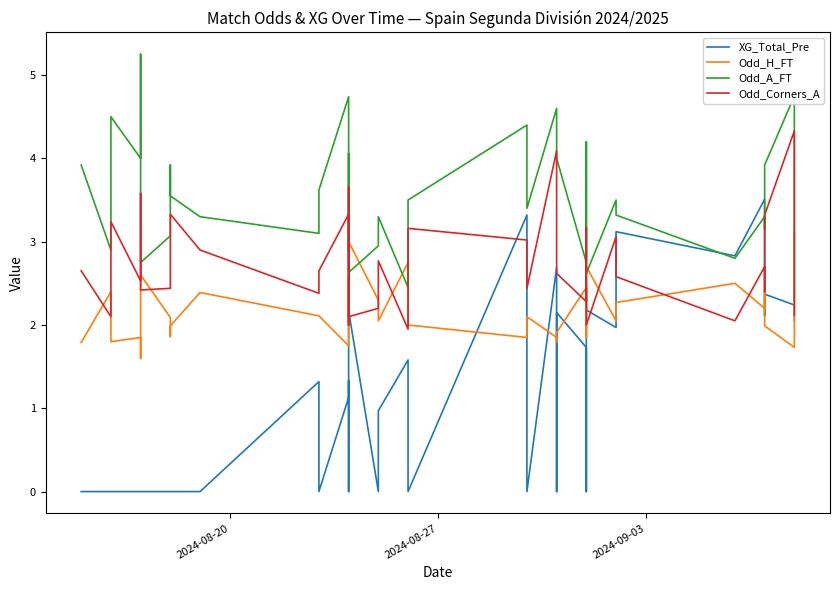

Which series ends up on top after the final intersection of XG_Total_Pre and Odd_A_FT?

Odd_A_FT